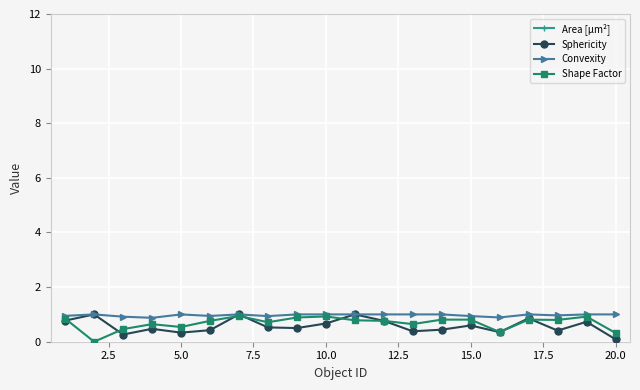

True or false: Convexity has more than 2 points higher than both neighbors.

True